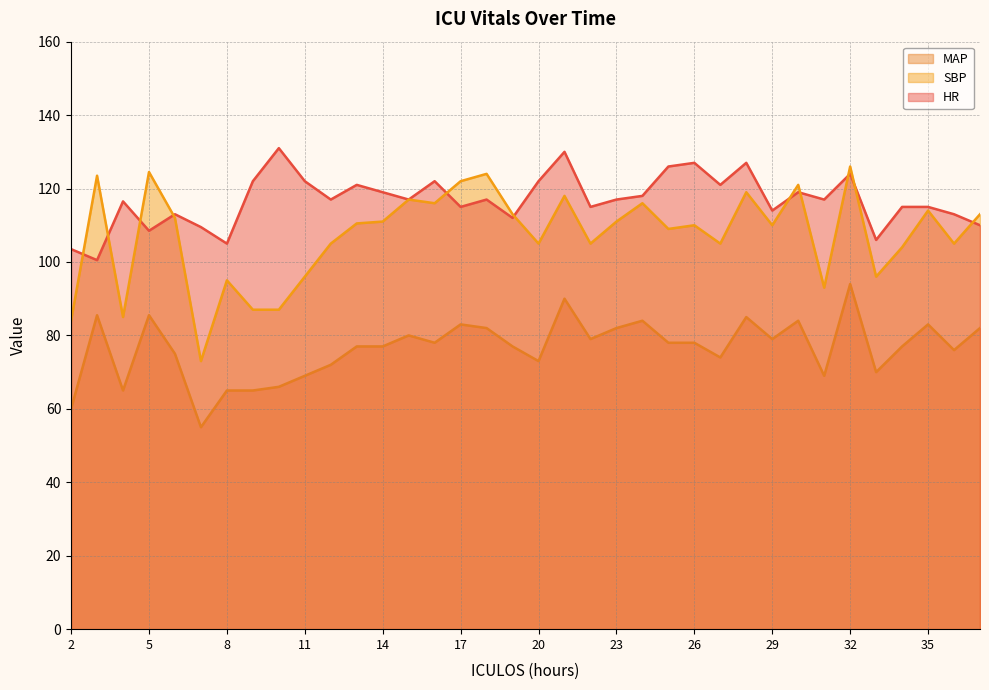

How many interior local peaks does the HR line series have?

11